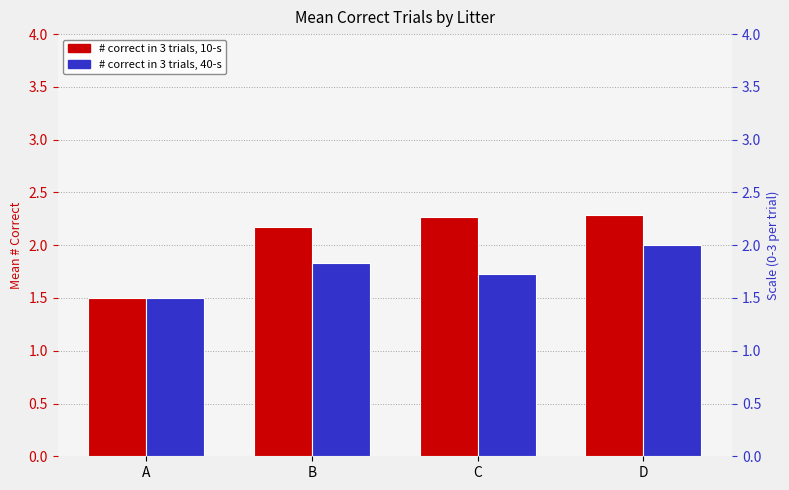

Rank the series by their average value, from lowest to highest.

# correct in 3 trials, 40-s, # correct in 3 trials, 10-s